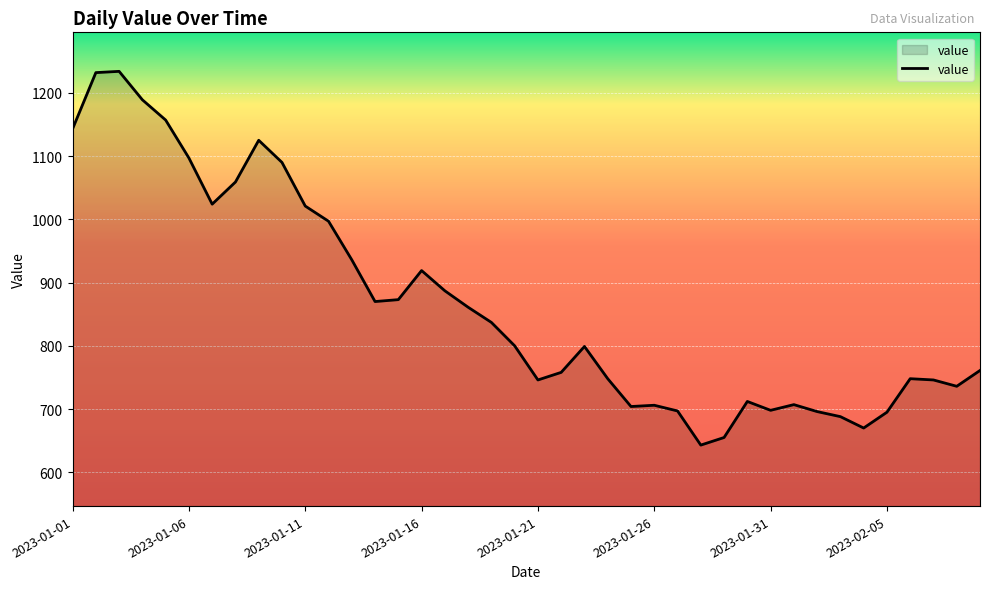

What is the maximum value shown in the chart?

1234